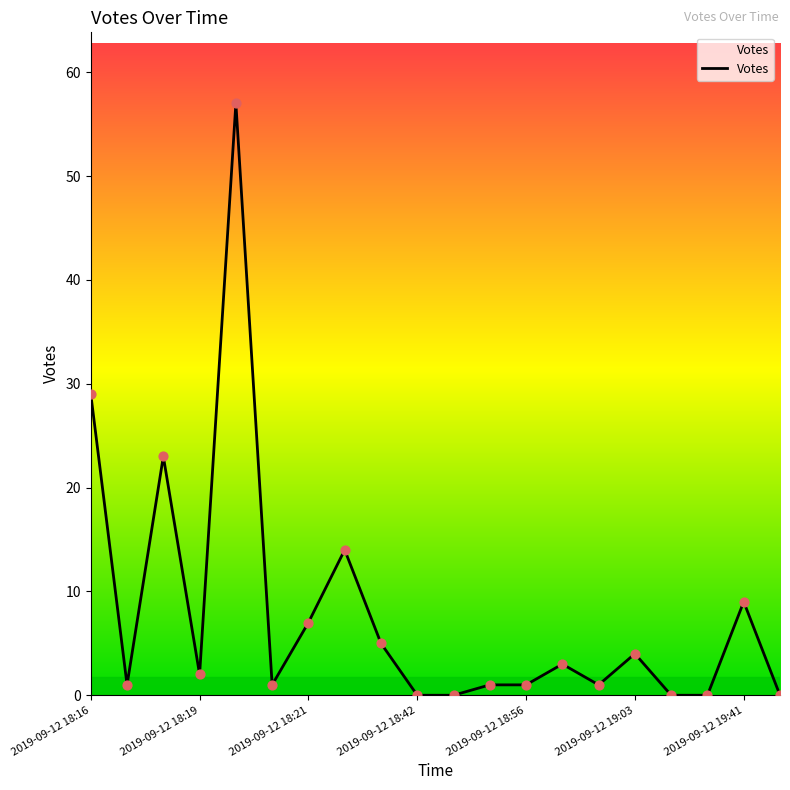

What is the greatest value displayed?

57